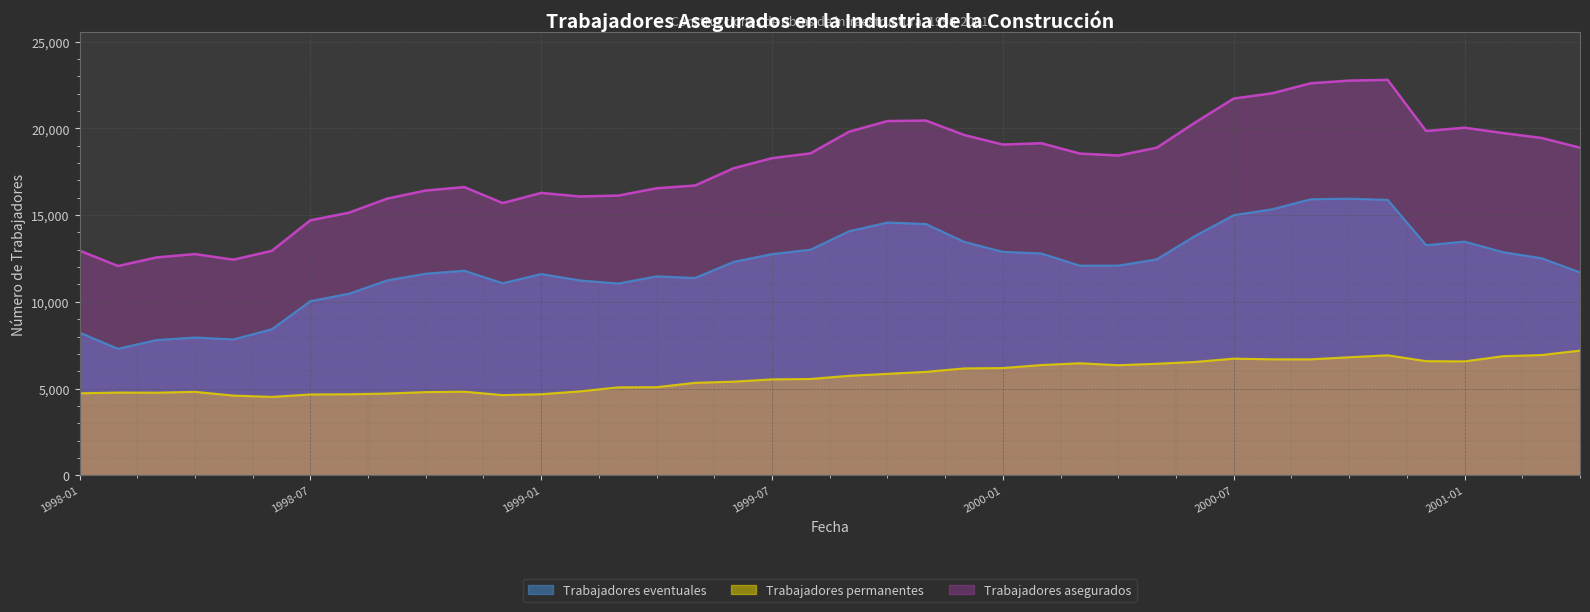

What is the difference between the maximum and minimum values in the Trabajadores permanentes series?

2667